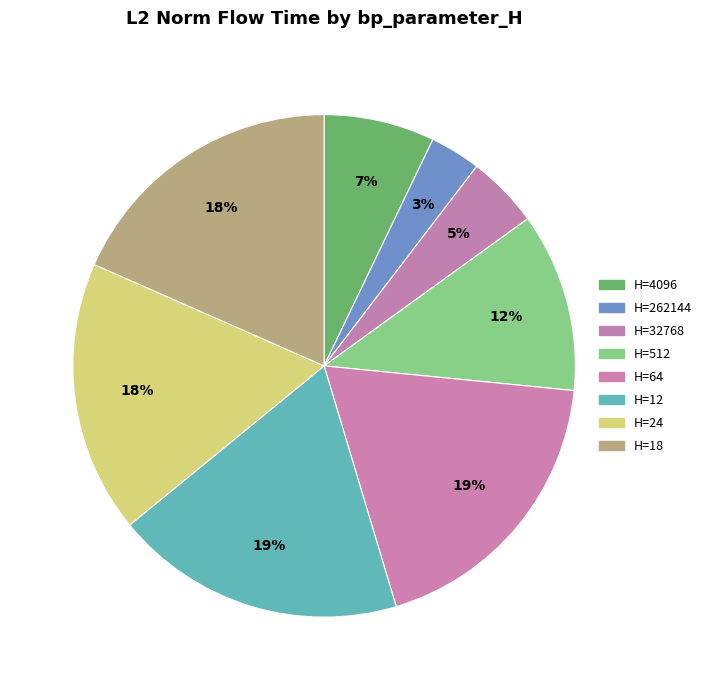

How many slices are in this pie chart?

8